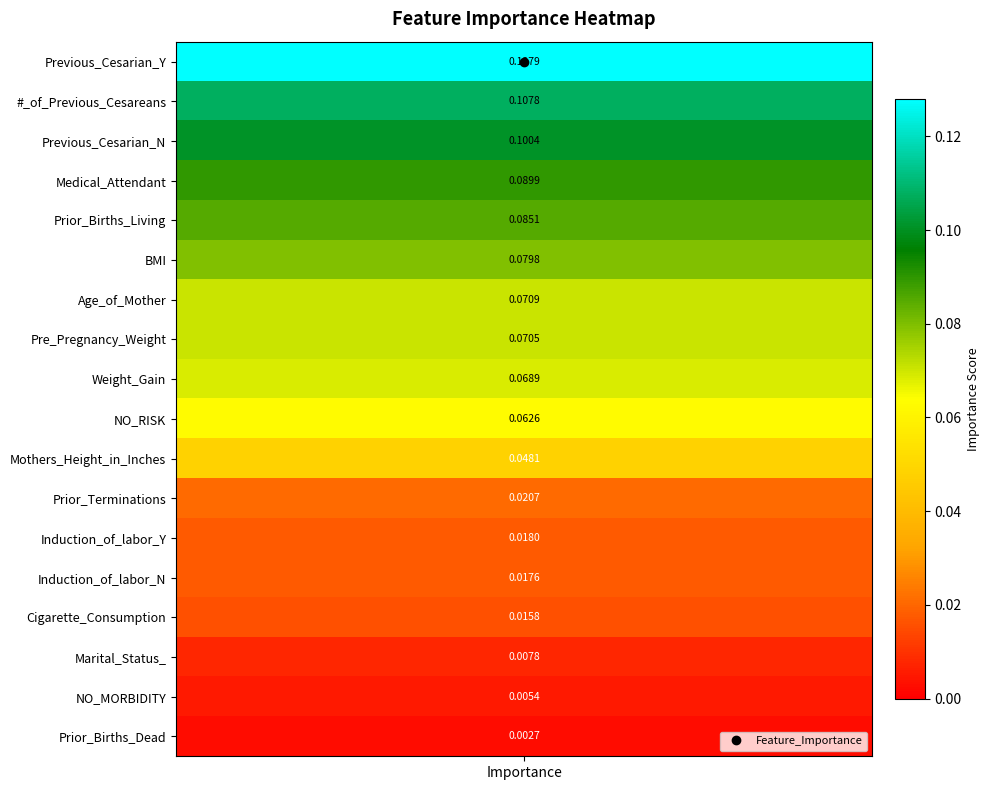

The value at Pre_Pregnancy_Weight is 0.1. True or false?

False